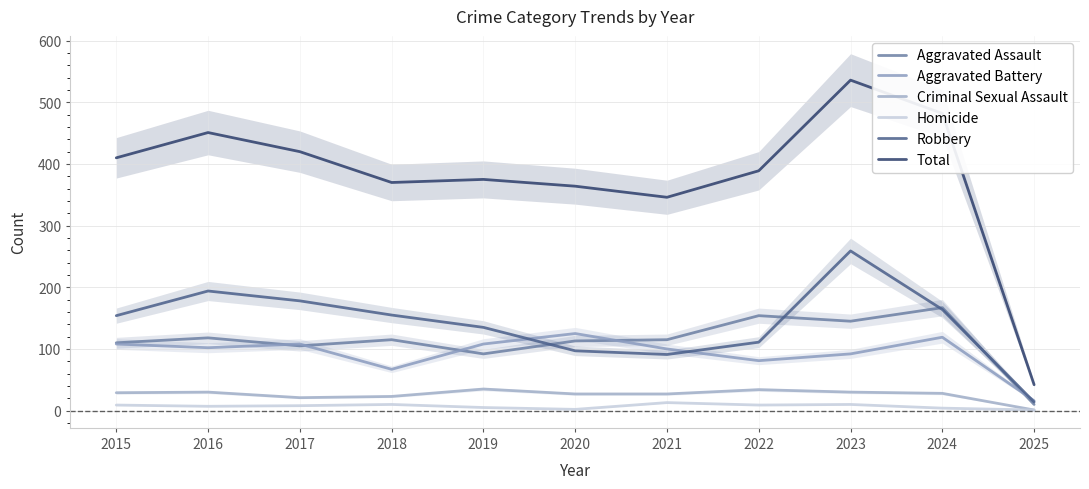

What is the difference between the Total values at 2016 and 2021?

105